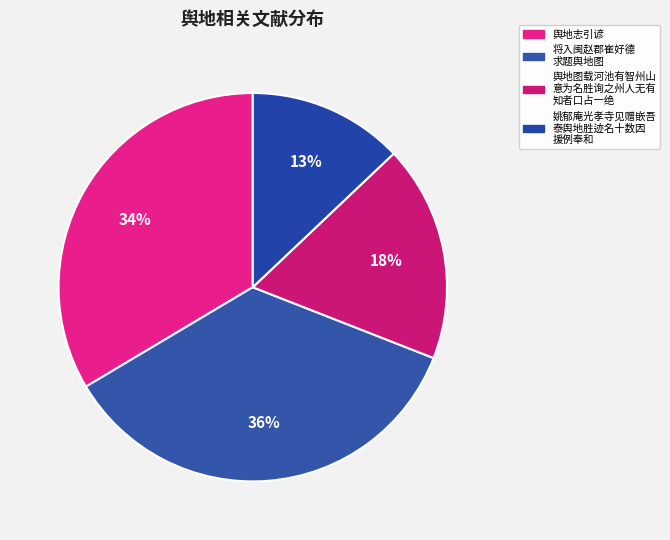

Which slice is the smallest?

姚郁庵光孝寺见赠嵌吾 泰舆地胜迹名十数因 援例奉和